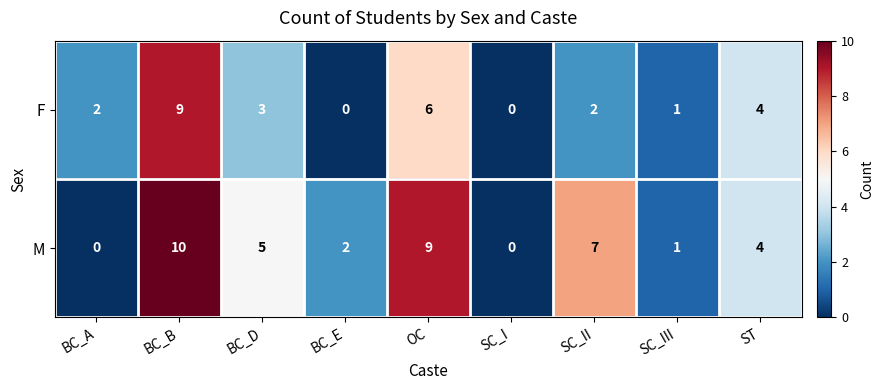

Reading left to right, what are all the values shown in this chart?

F: 2	9	3	0	6	0	2	1	4
M: 0	10	5	2	9	0	7	1	4